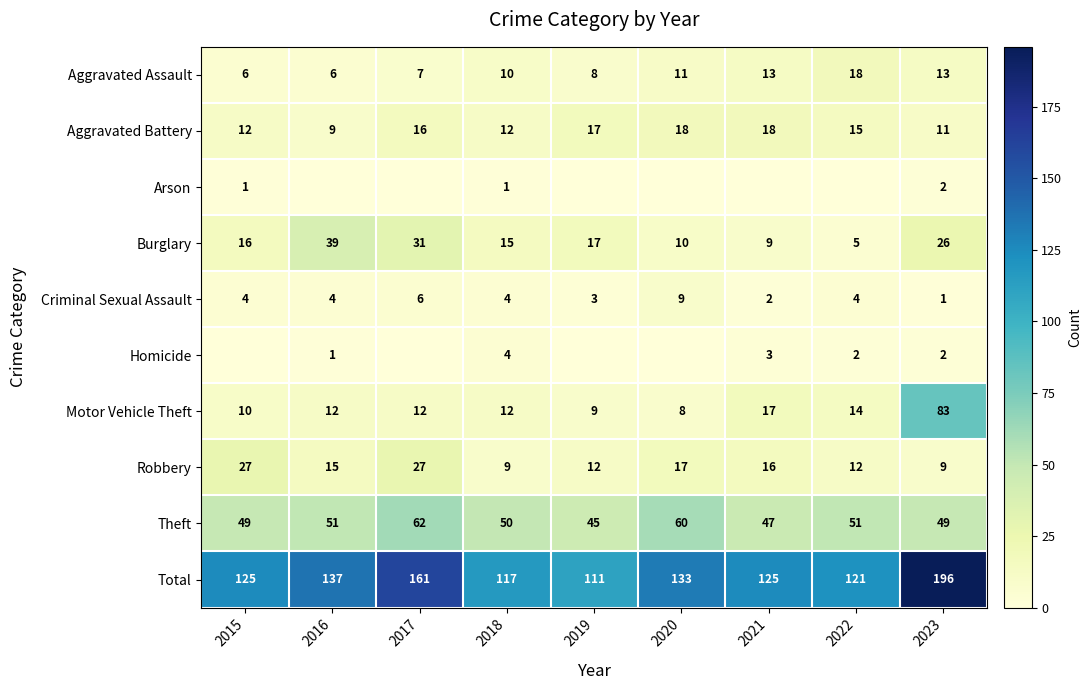

Is the value of Aggravated Assault at 2020 greater than the value of Total at 2019?

No